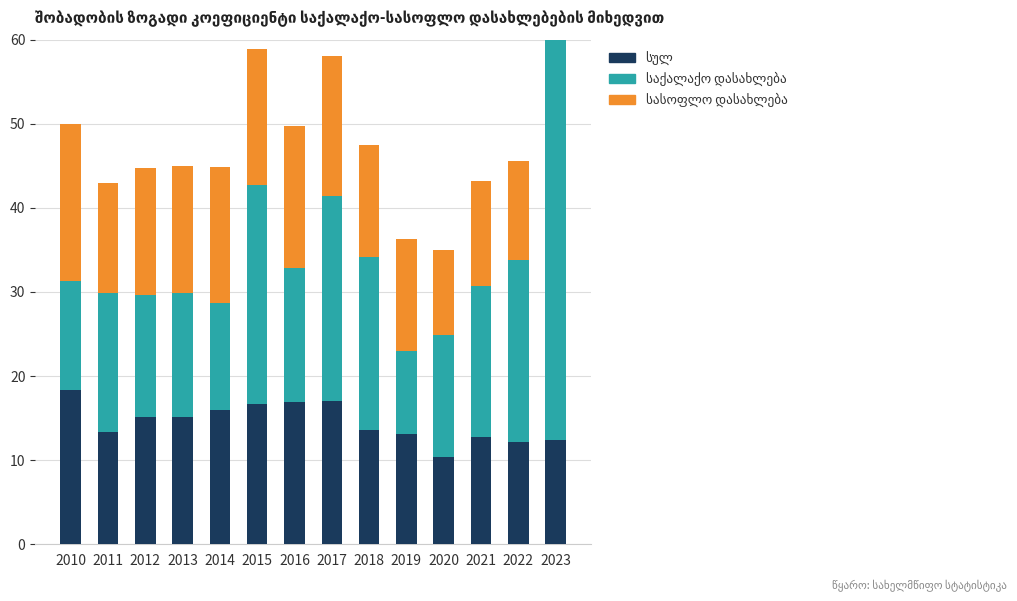

List the labels in order of საქალაქო დასახლება value, smallest first.

2019, 2014, 2010, 2012, 2020, 2013, 2016, 2011, 2021, 2018, 2022, 2017, 2015, 2023